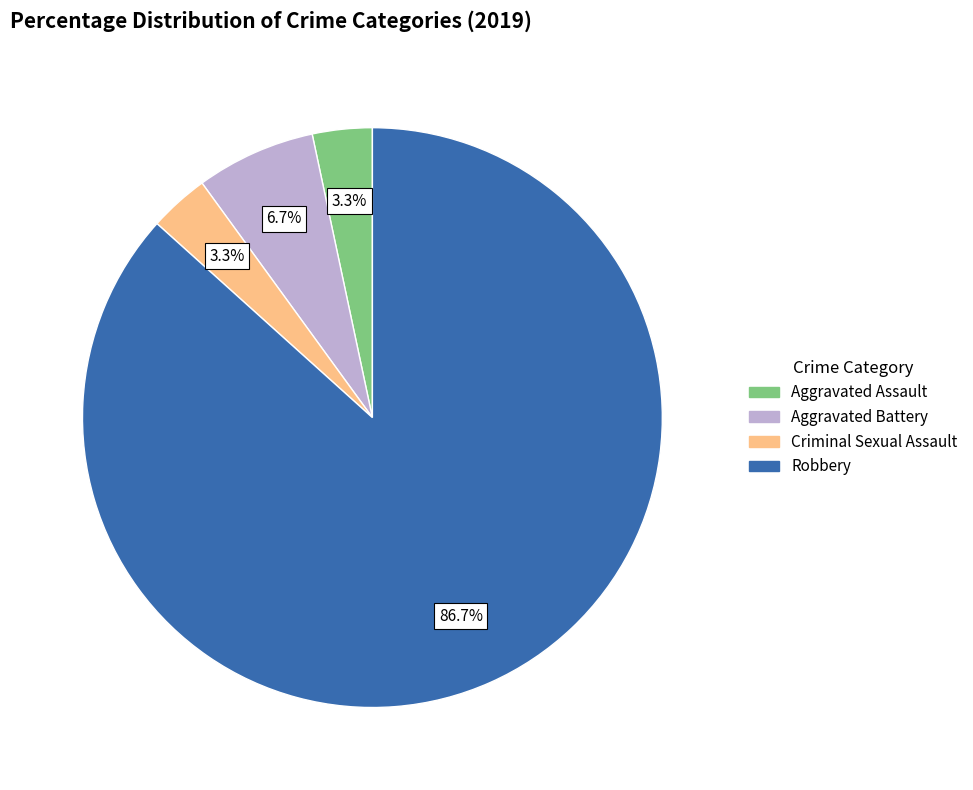

To the nearest percent, what portion does Robbery represent?

87%